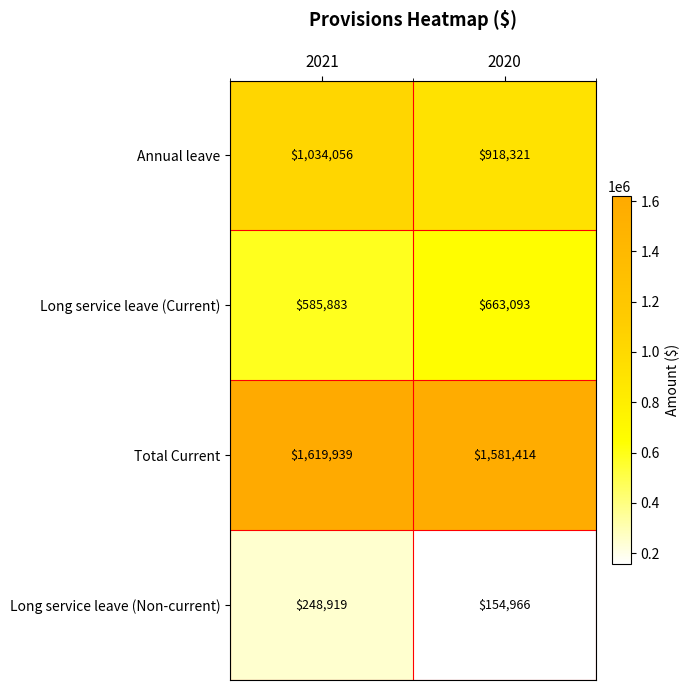

How many distinct data groups are displayed?

4